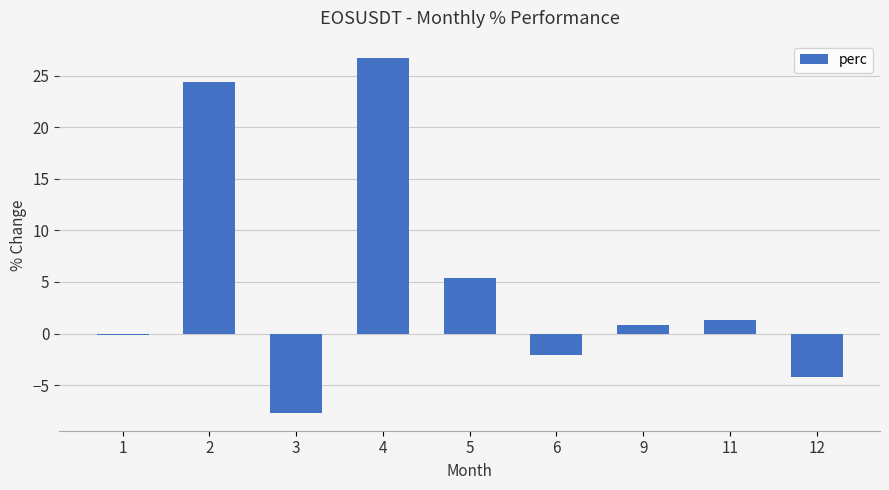

What is the value of the 5th bar from the left?

5.4